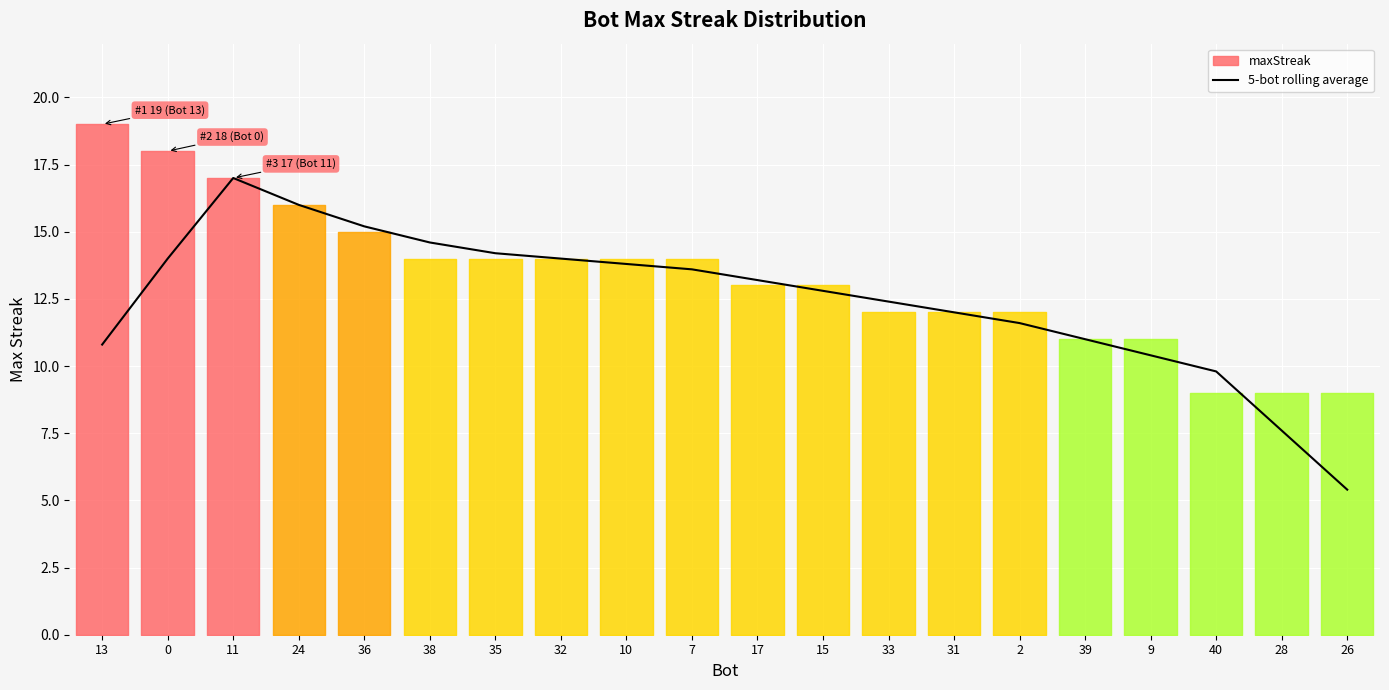

The 5-bot rolling average series shows 21.1 at 38. True or false?

False